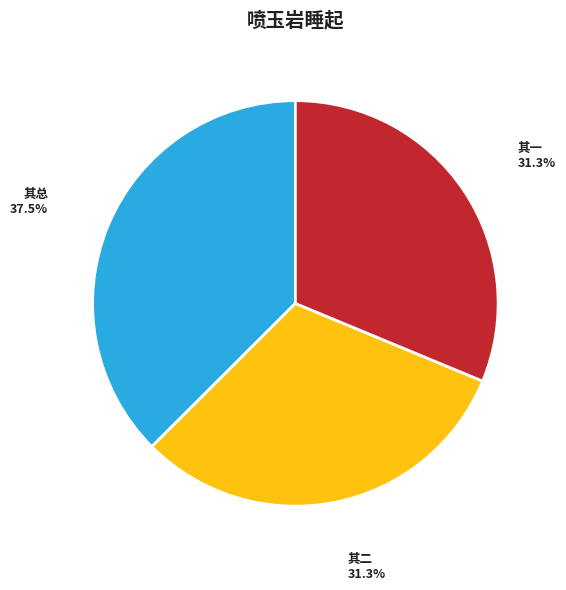

How much of the chart is everything except 其一?

68.7%